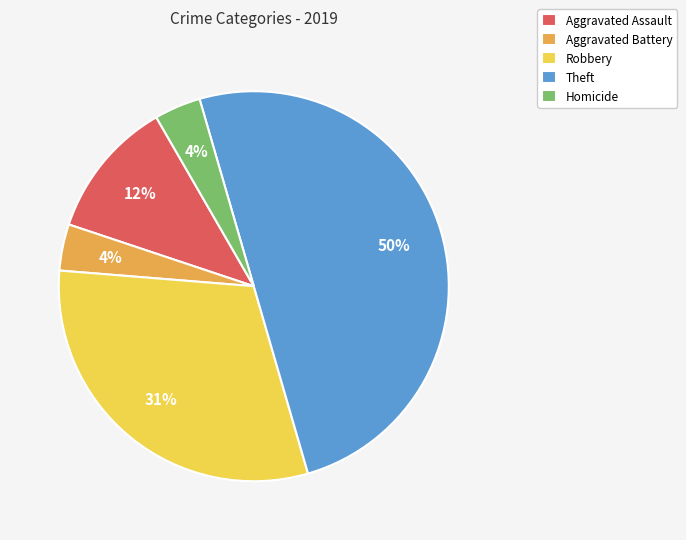

Is the sum of Aggravated Assault and Theft greater than half?

Yes